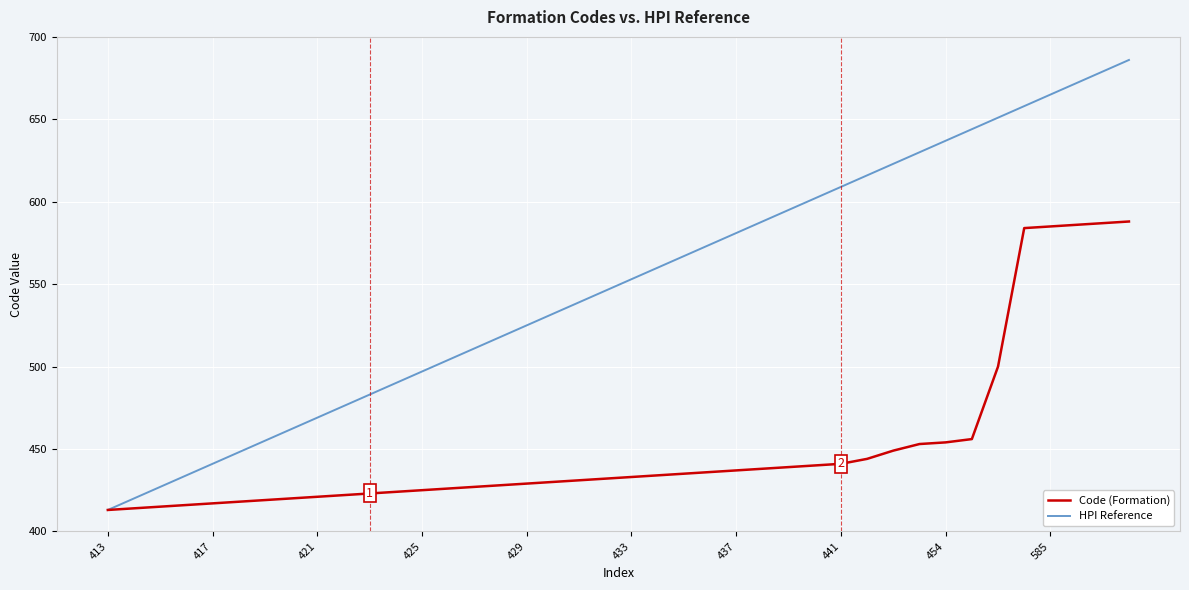

How many values in the Code (Formation) series are below 433?

20